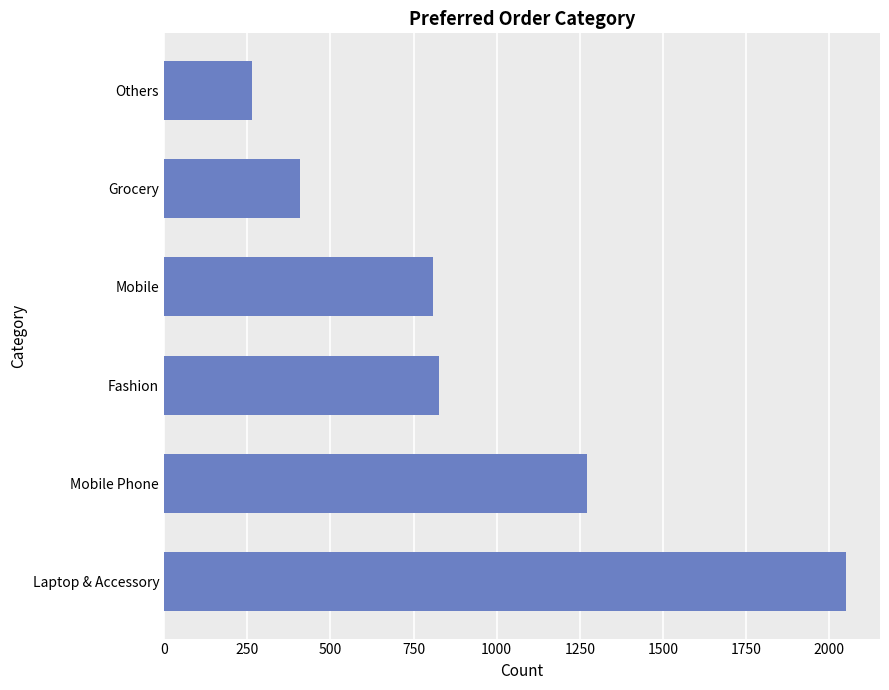

True or false: the data shows 1271 at Mobile Phone.

True